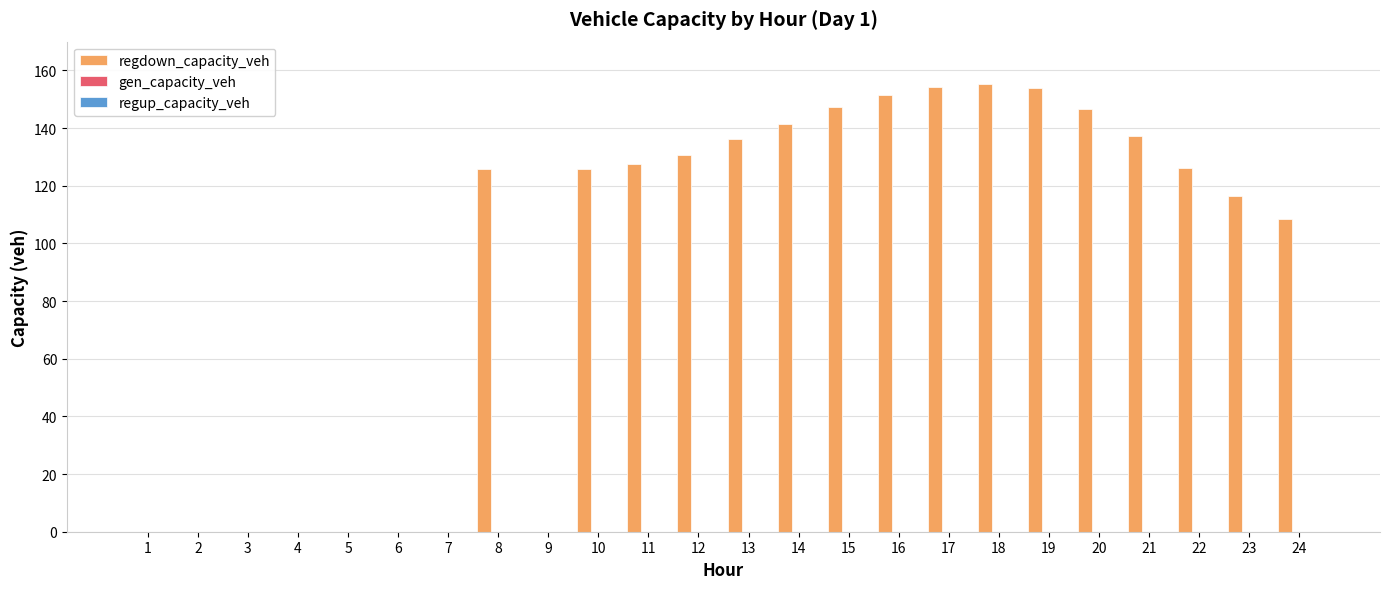

What is the sum of all values?

2184.7